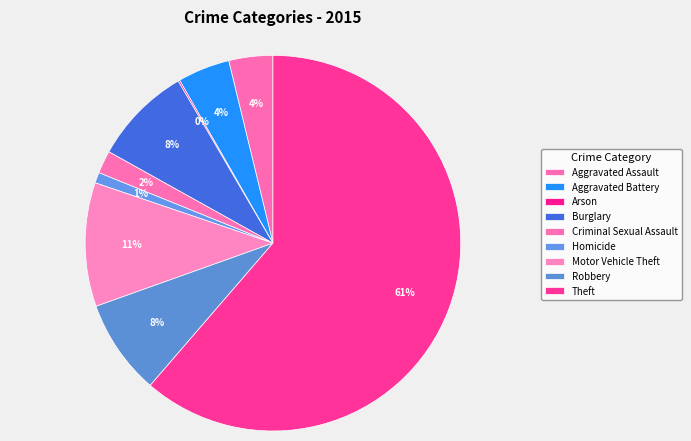

How many slices are in this pie chart?

9